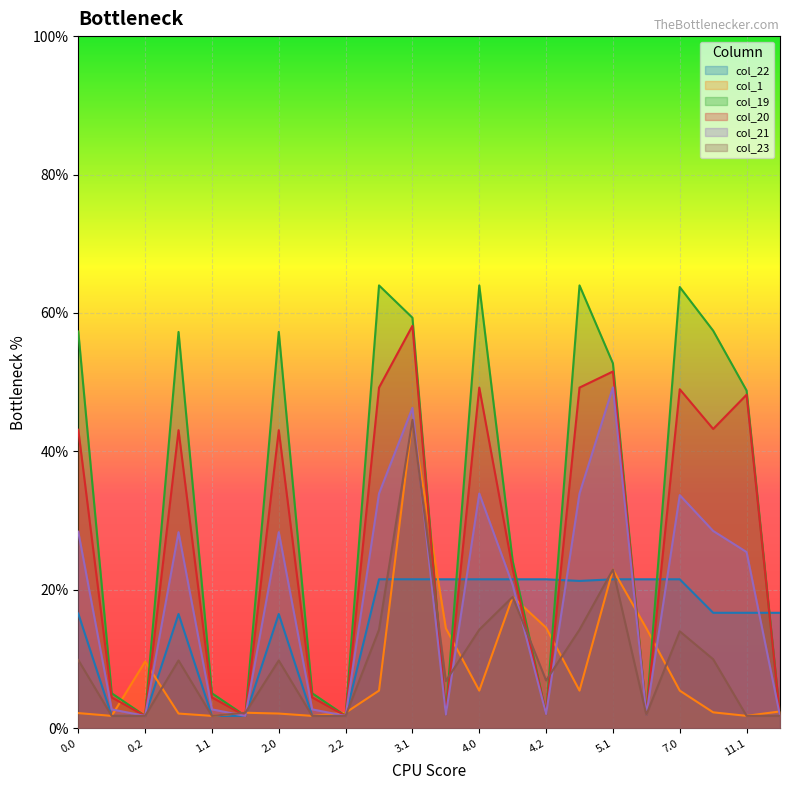

Which has a higher value, 2.0 or 11.1?

11.1